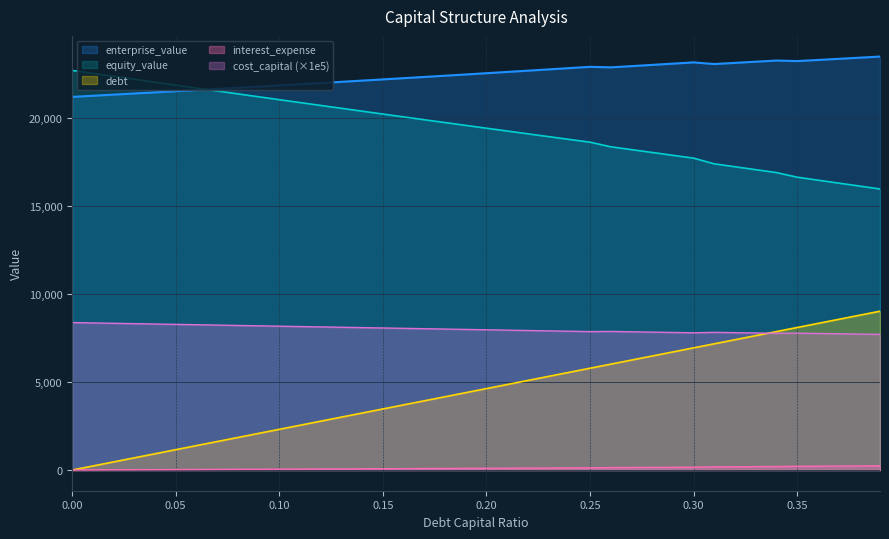

What is the average value of the enterprise_value series?

22418.8